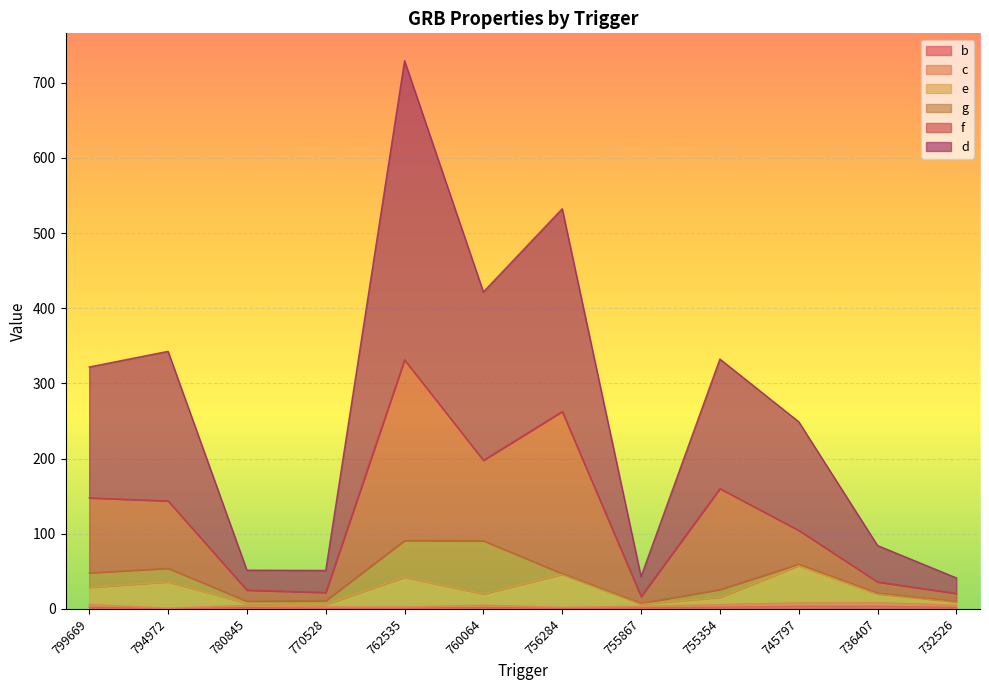

What is the difference between the maximum and minimum values in the e series?

51.6